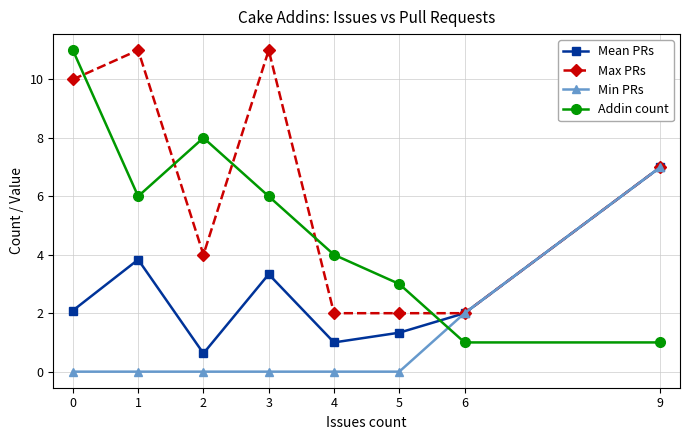

What is the difference between the highest and lowest values at 2?

8.0